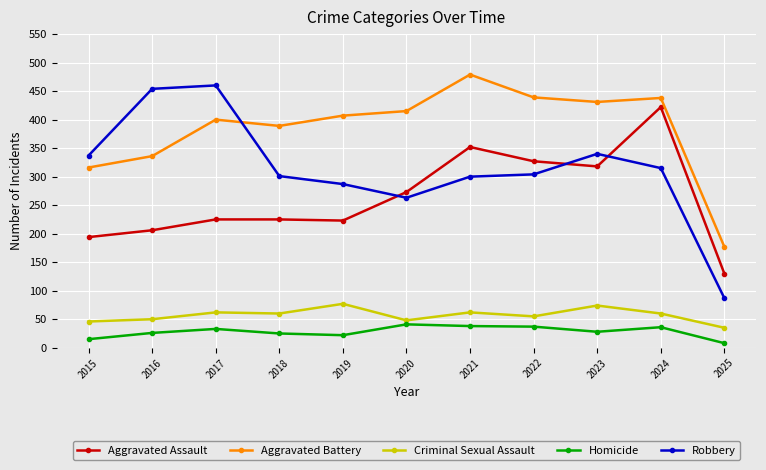

Between 2018 and 2020, which series saw the biggest shift?

Aggravated Assault